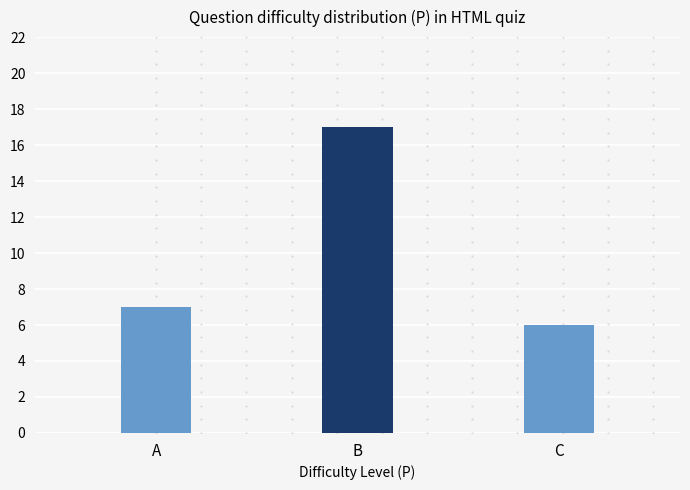

What is the difference between the maximum and minimum values?

11